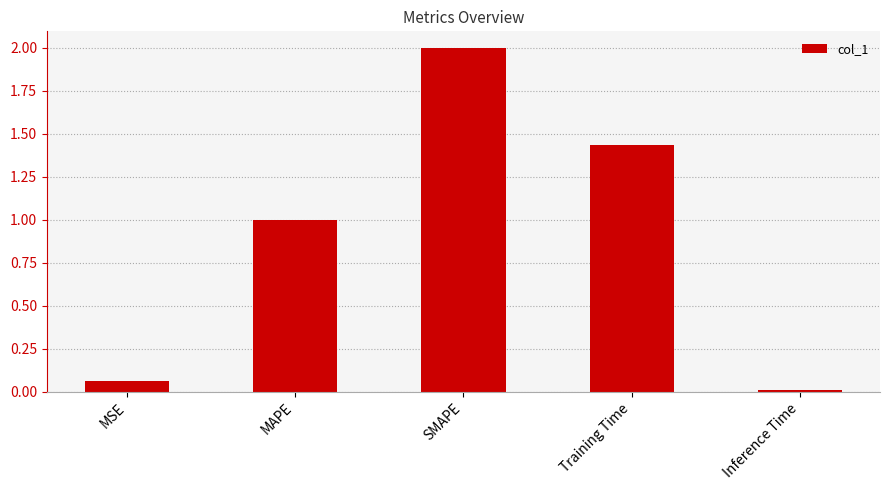

What position from the left is SMAPE?

3